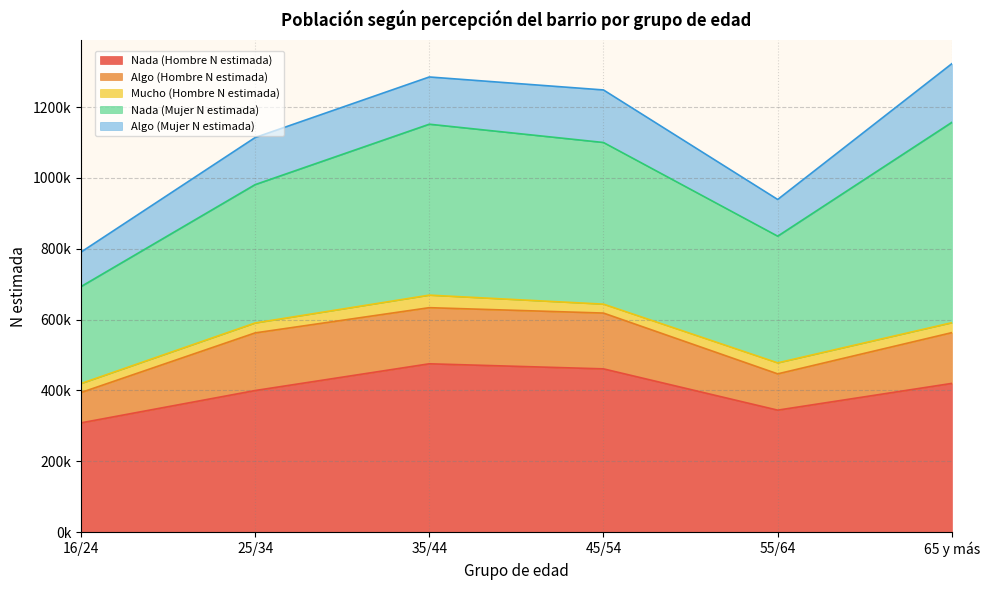

Which has a higher value, 45/54 or 55/64?

45/54